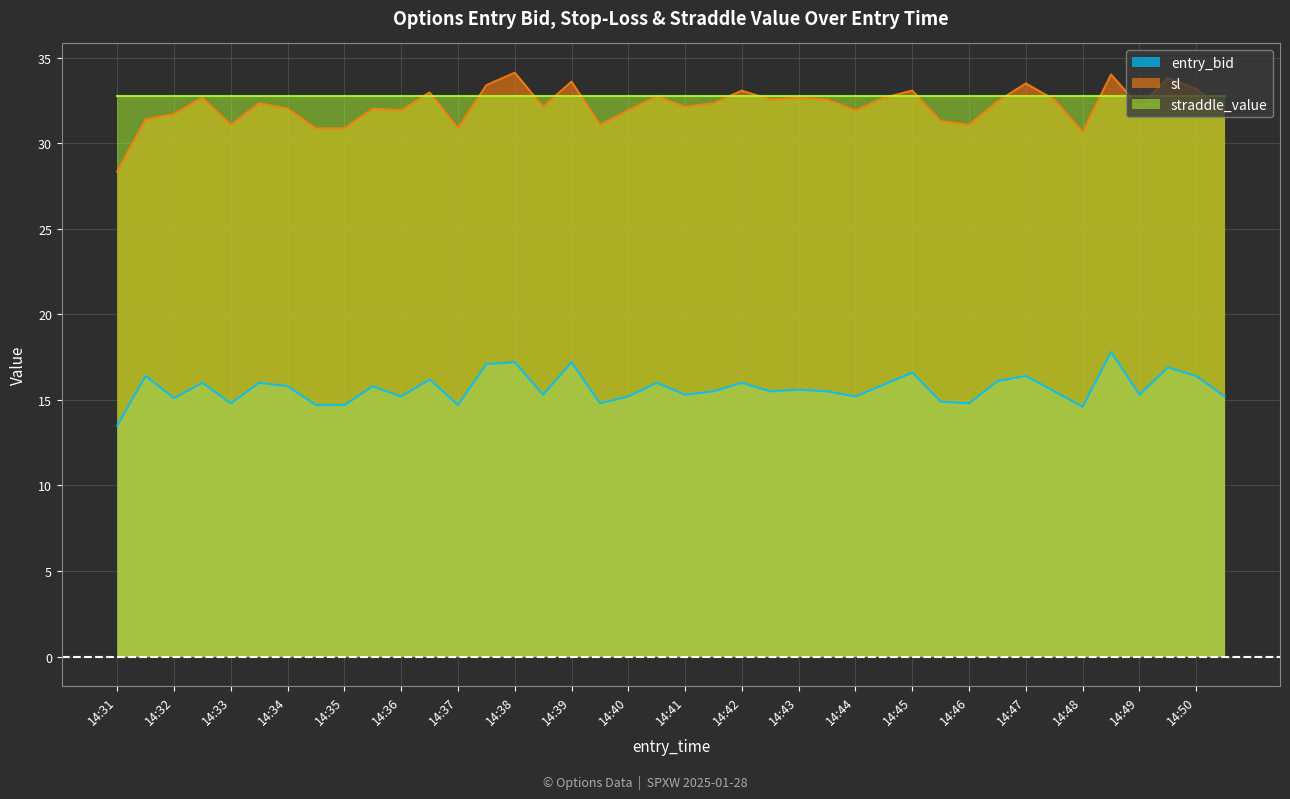

What is the value of the entry_bid point at the 26th from the left?

15.5